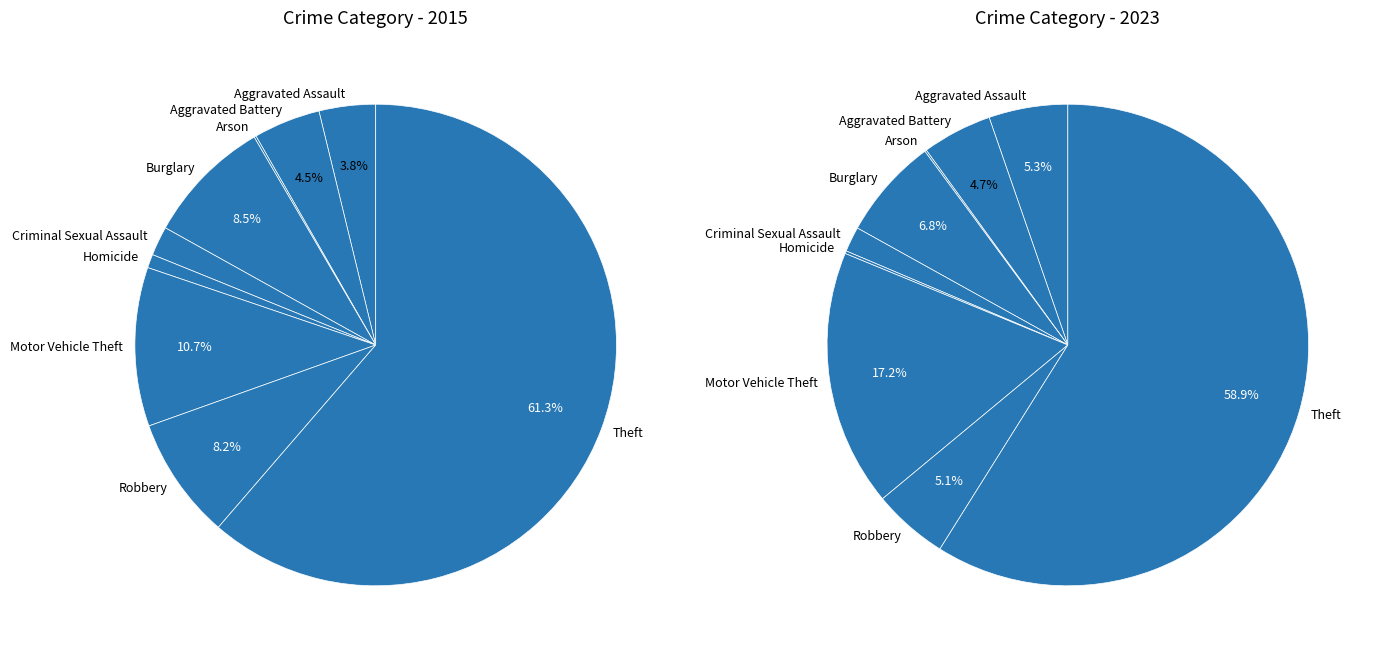

To the nearest percent, what is the difference between the Arson and Robbery slice percentages?

5%